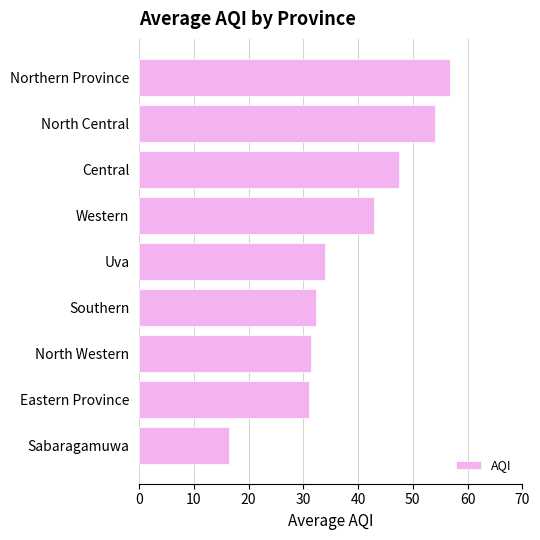

What is the change in value from Uva to Eastern Province?

-3.0